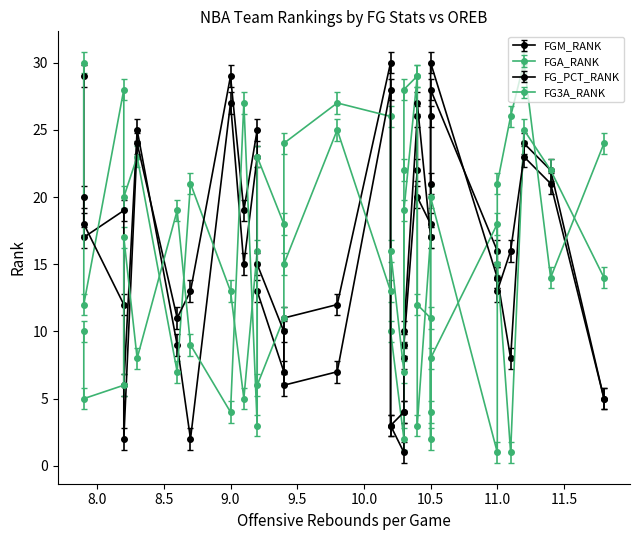

Rank the series by their maximum value, from lowest to highest.

FGM_RANK, FGA_RANK, FG_PCT_RANK, FG3A_RANK